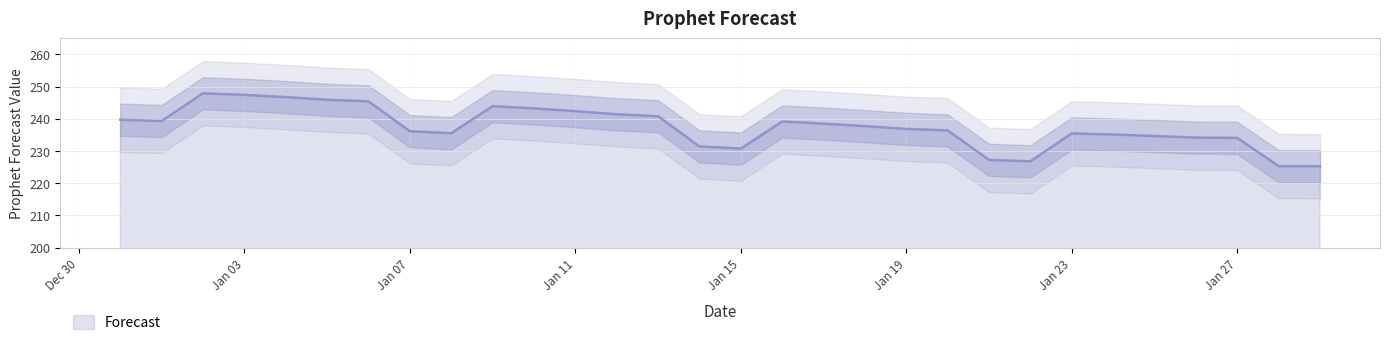

Reading left to right, what are all the values shown in this chart?

239.7	239.3	247.9	247.4	246.7	245.9	245.4	236.1	235.5	243.9	243.2	242.4	241.4	240.8	231.4	230.8	239.2	238.5	237.7	236.9	236.4	227.2	226.8	235.5	235.1	234.7	234.2	234.1	225.3	225.3